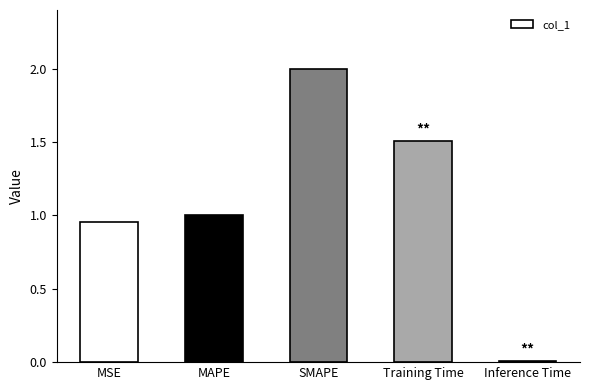

What is the label of the 1st bar from the right?

Inference Time